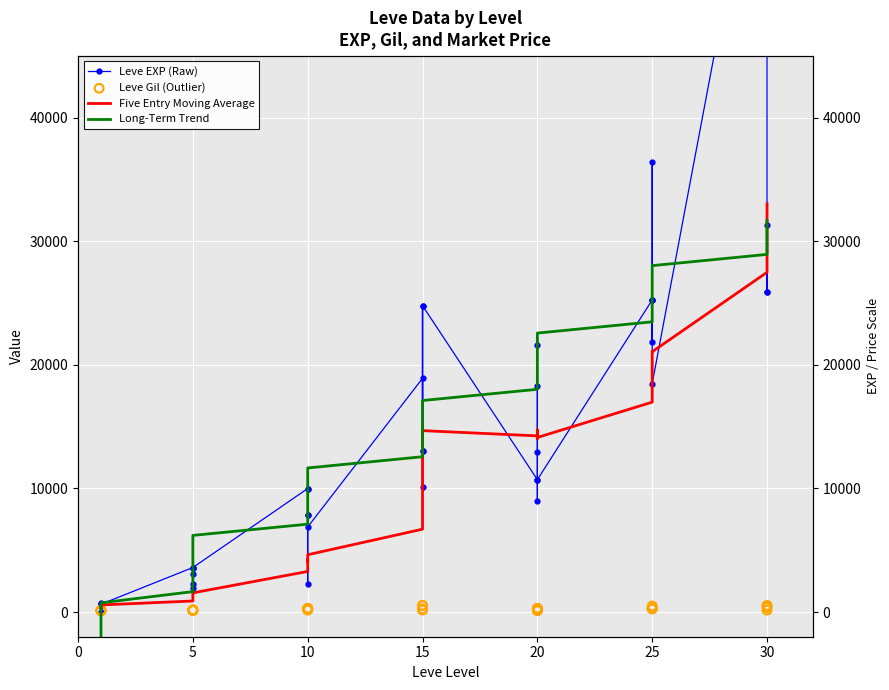

Which series reaches the maximum Y coordinate?

Leve EXP (Raw)